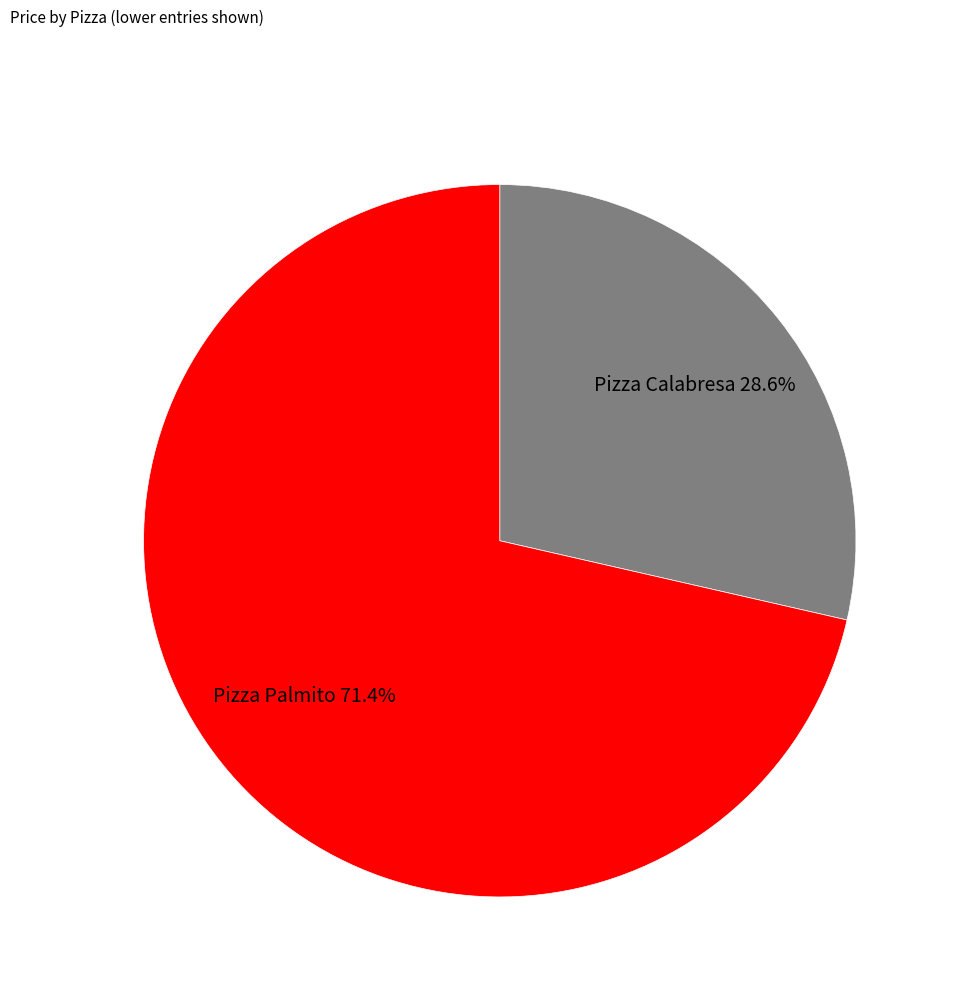

To the nearest percent, what is the combined percentage of Pizza Palmito and Pizza Calabresa?

100%